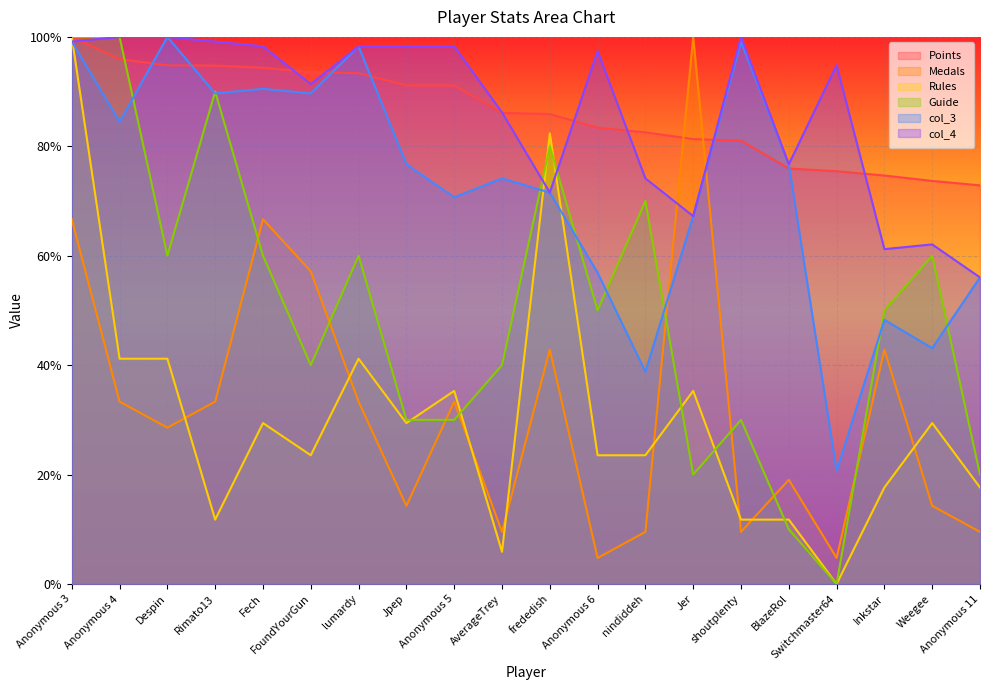

Which category has the highest value in the Rules series?

Anonymous 3